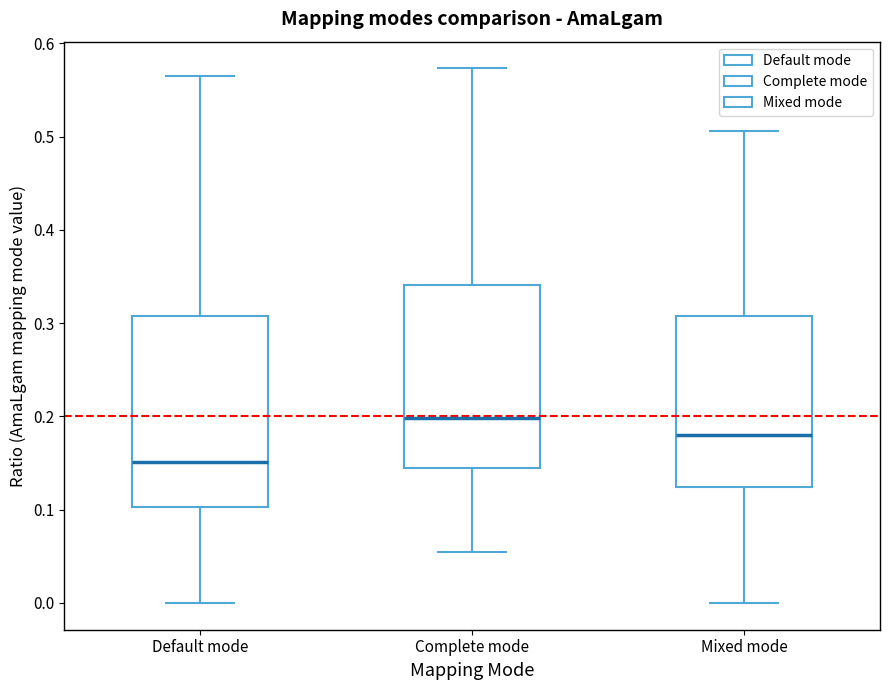

Reading left to right, transcribe this box plot: for each box, give where its median line is, the range the box spans, and where its two whiskers end, as read against the y-axis. The values are not printed on the chart, so give them approximately, as read against the axis.

Default mode: median 0.15, box 0.10 to 0.31, whiskers 0.00 to 0.57
Complete mode: median 0.20, box 0.14 to 0.34, whiskers 0.06 to 0.57
Mixed mode: median 0.18, box 0.12 to 0.31, whiskers 0.00 to 0.51